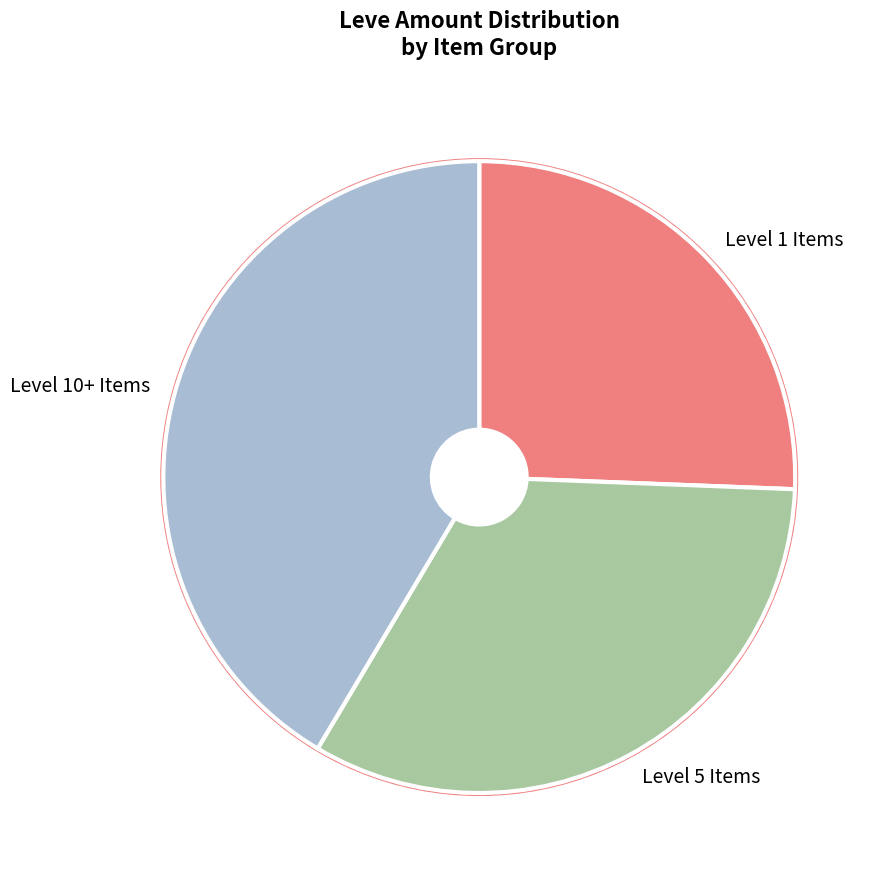

Rank the categories by value from highest to lowest.

Level 10+ Items, Level 5 Items, Level 1 Items